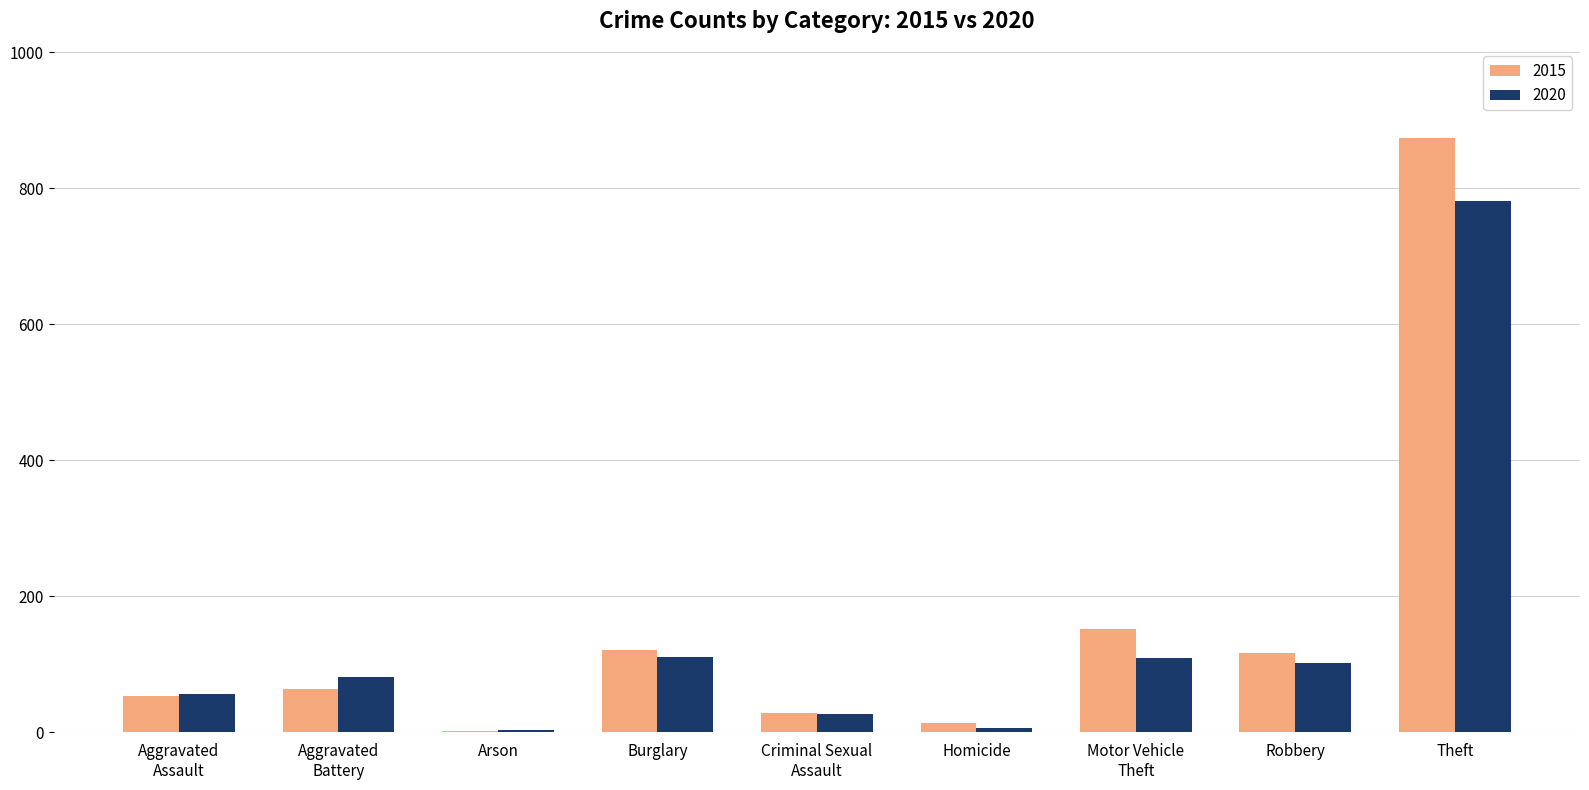

The 2015 series shows 117 at Robbery. True or false?

True